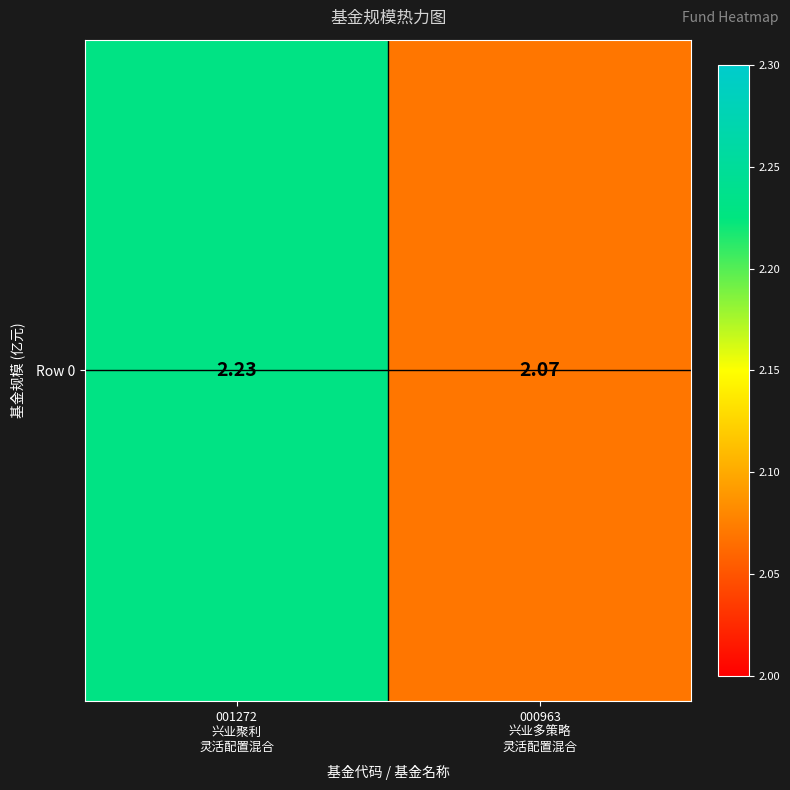

The chart shows a value of 2.2 at 001272
兴业聚利
灵活配置混合. True or false?

True